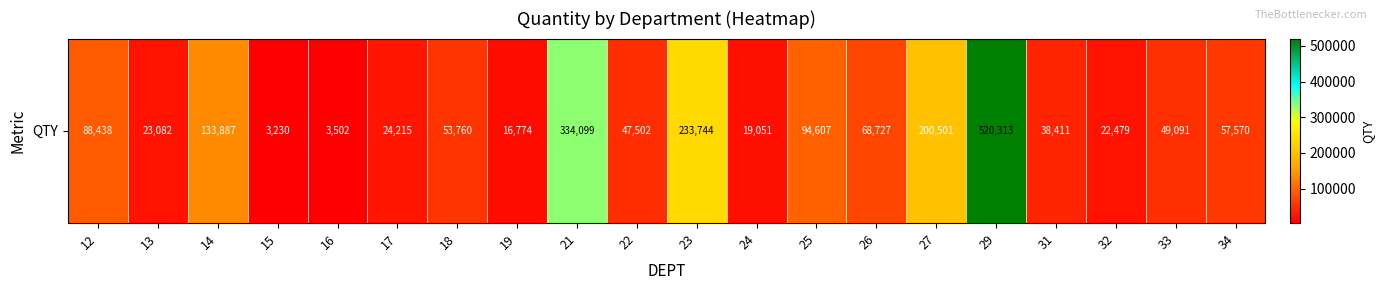

Between 16 and 34, which is larger?

34